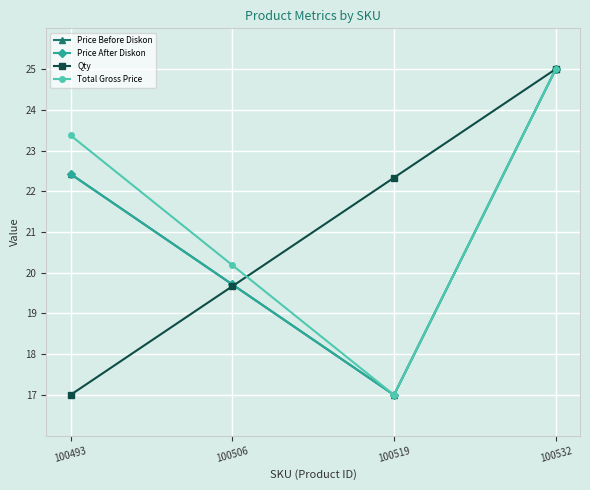

What is the sum of the Total Gross Price values at 100532 and 100519?

42.0